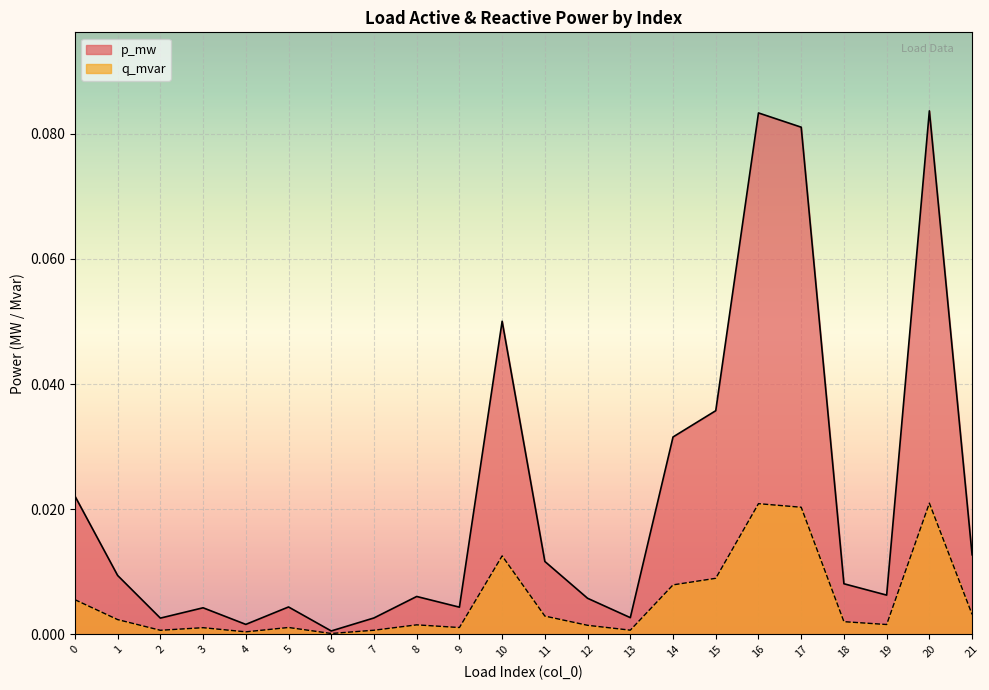

Reading left to right, list all the values displayed in this chart.

p_mw: 0.0	0.0	0.0	0.0	0.0	0.0	0.0	0.0	0.0	0.0	0.1	0.0	0.0	0.0	0.0	0.0	0.1	0.1	0.0	0.0	0.1	0.0
q_mvar: 0.0	0.0	0.0	0.0	0.0	0.0	0.0	0.0	0.0	0.0	0.0	0.0	0.0	0.0	0.0	0.0	0.0	0.0	0.0	0.0	0.0	0.0